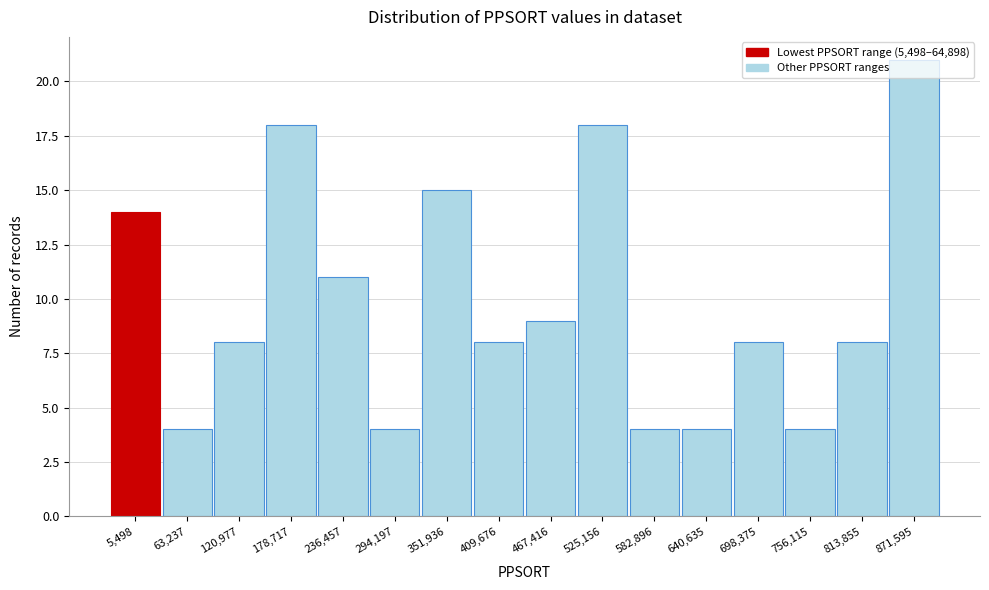

What is the difference between the second highest and second lowest values?

14